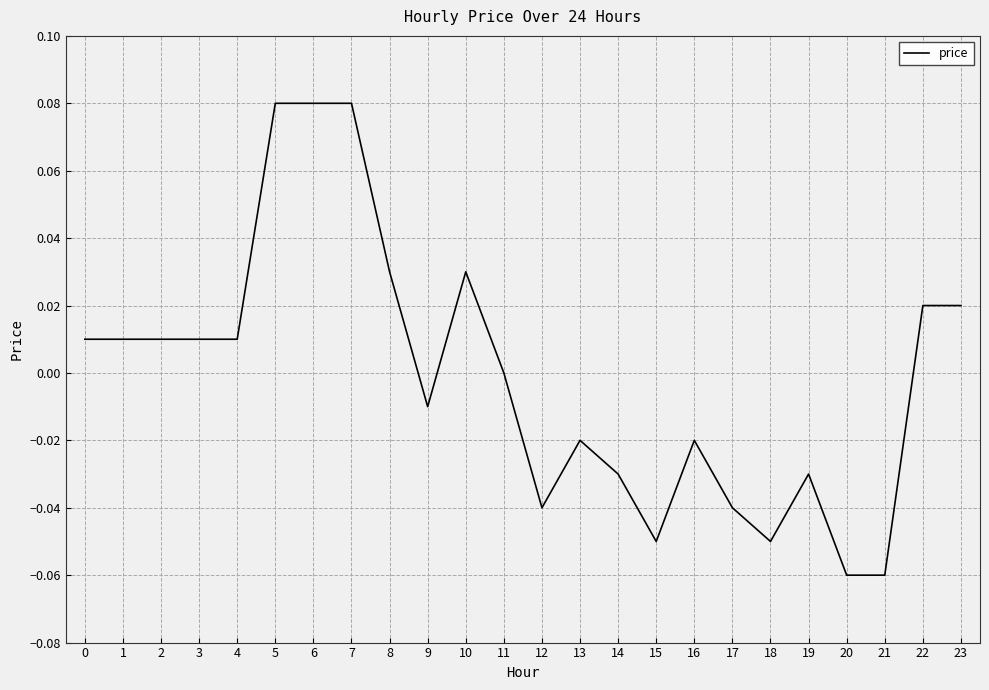

The value at 8 is 0.0. True or false?

True